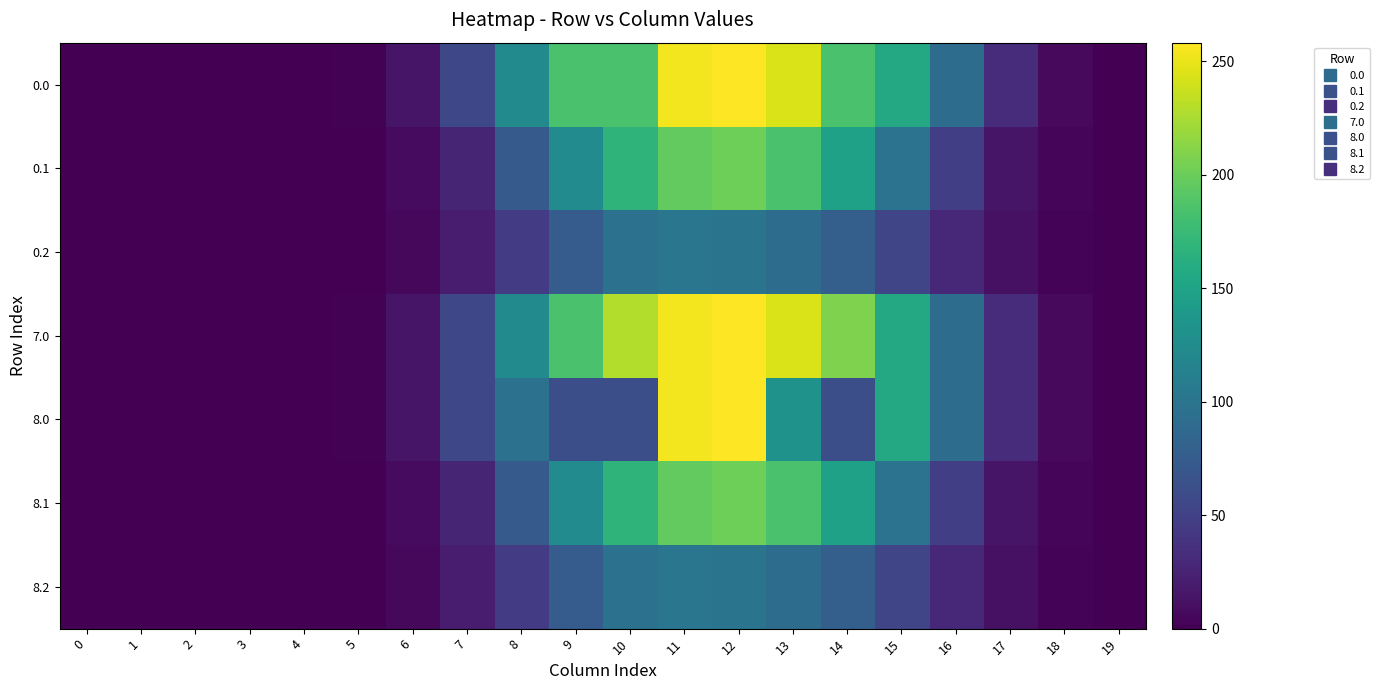

What is the spread (max minus min) of values at 8?

76.9